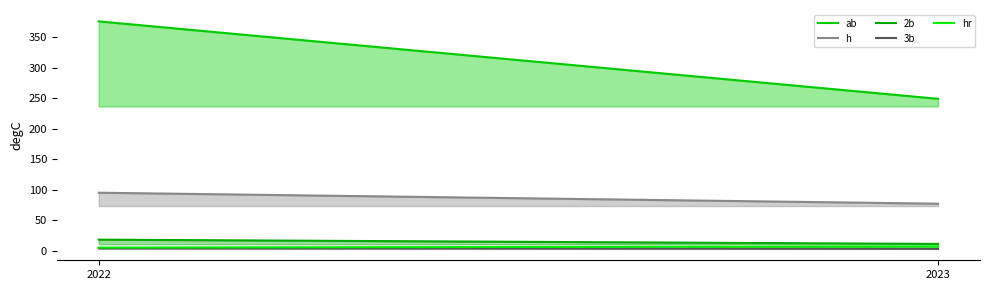

Which series has the largest range (max minus min)?

ab